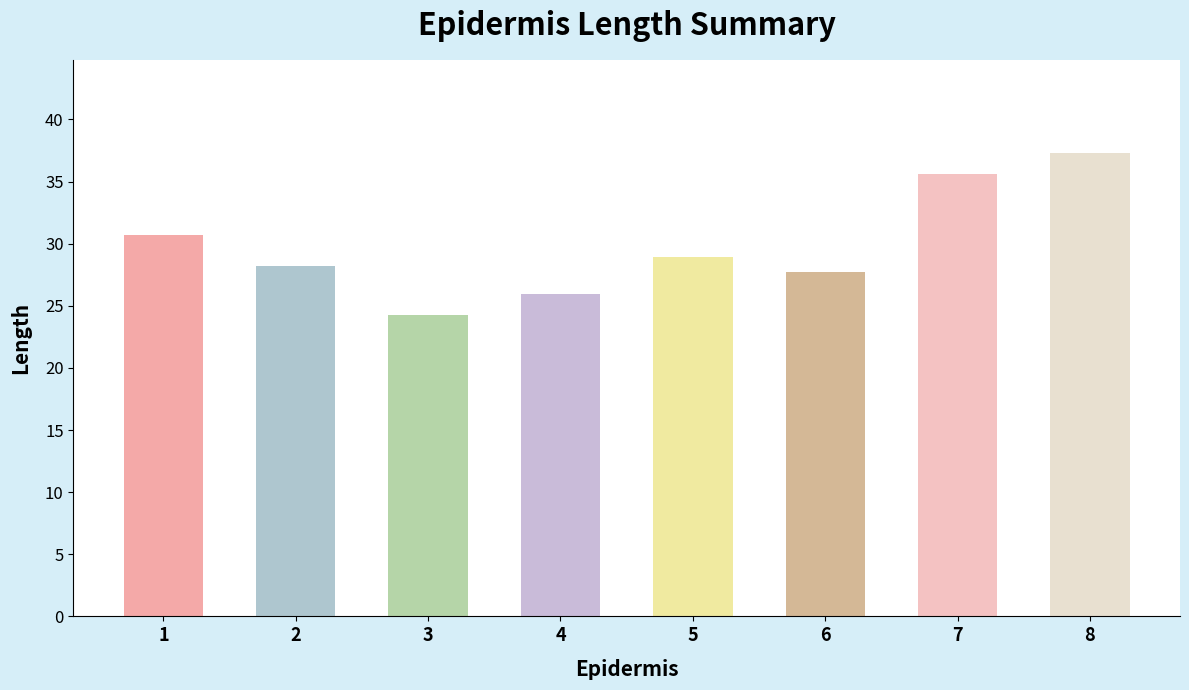

What is the sum of all values?

238.6